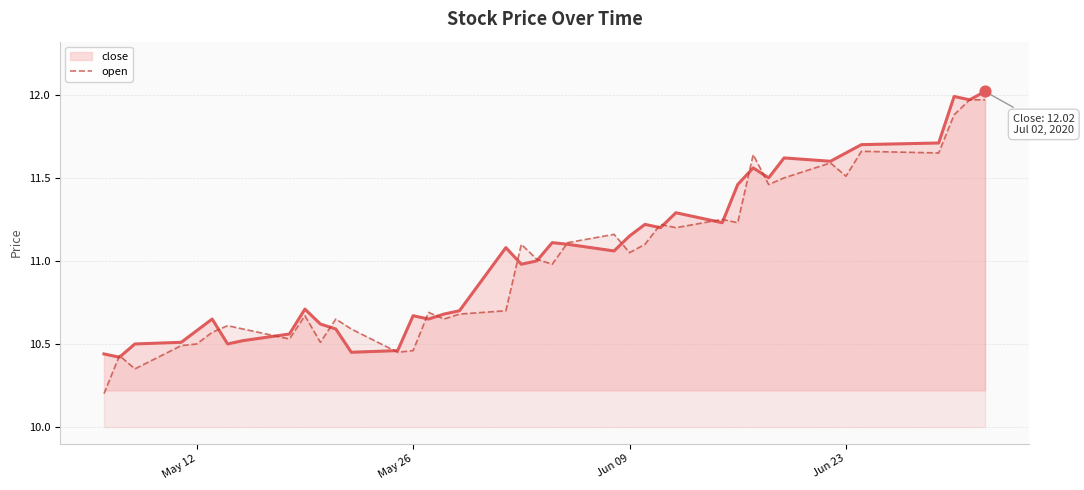

What is the minimum value shown in the chart?

10.2